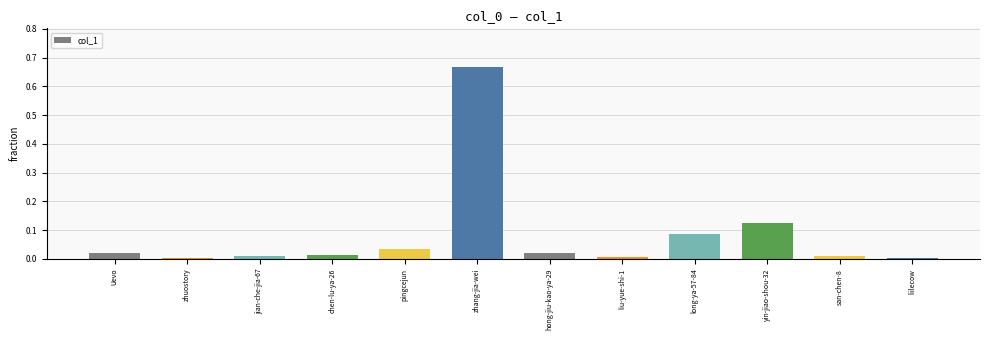

What is the sum of all values?

1.0